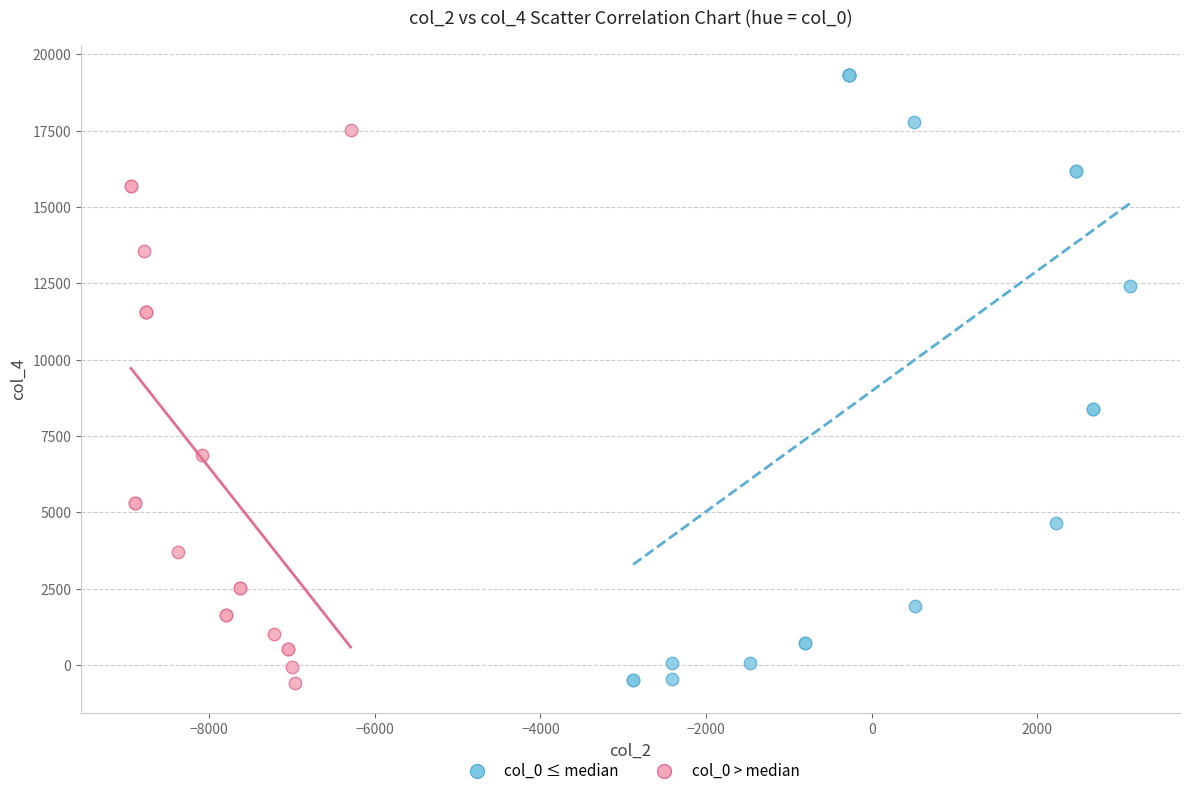

Which series contains the highest Y value?

col_0 ≤ median